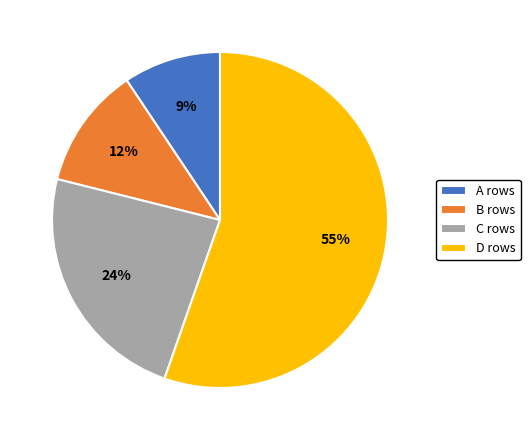

Which category has the biggest portion of the pie?

D rows